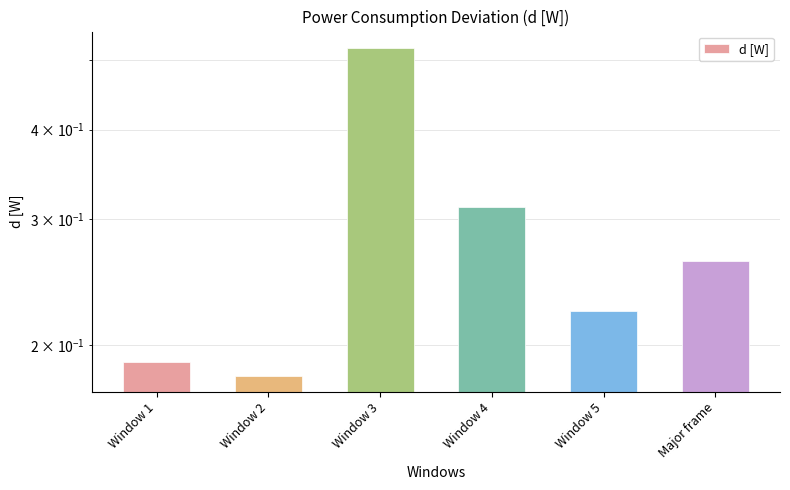

Reading left to right, transcribe all the data shown in this chart.

0.2	0.2	0.5	0.3	0.2	0.3